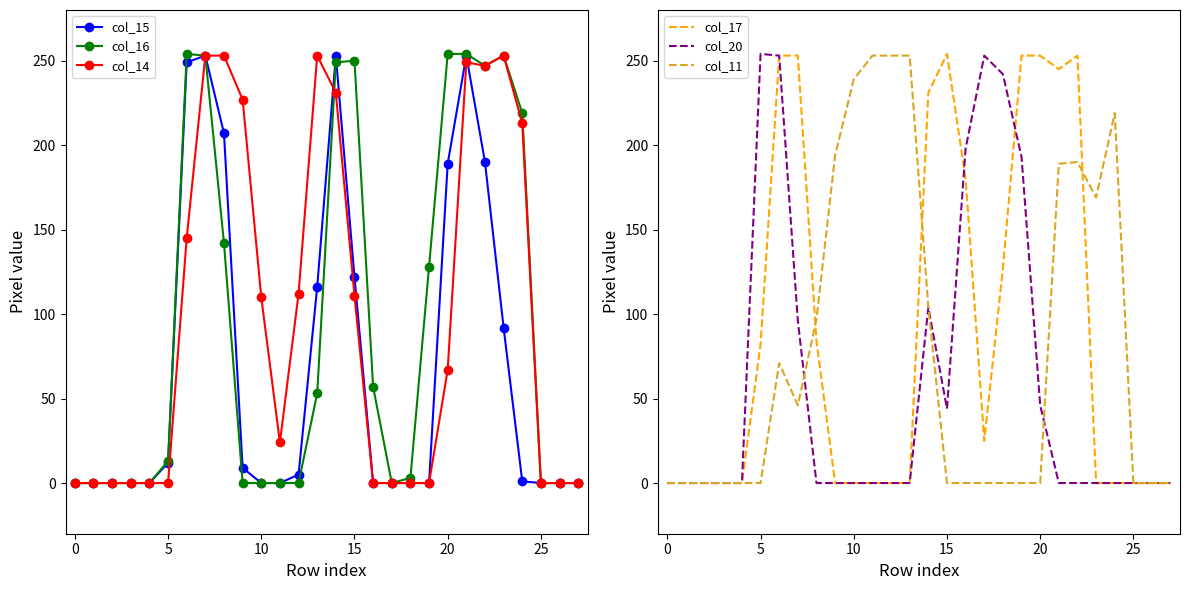

True or false: col_16 has more than 2 points higher than both neighbors.

True